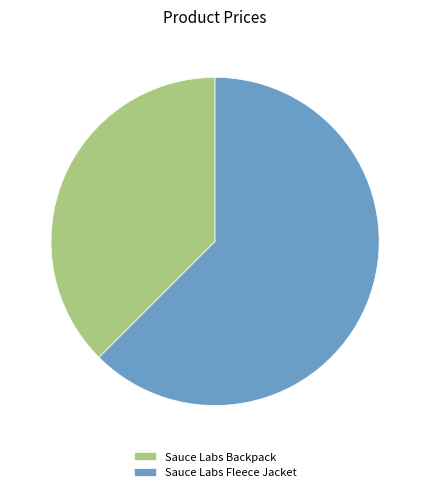

Combined, do Sauce Labs Fleece Jacket and Sauce Labs Backpack account for over 50%?

Yes